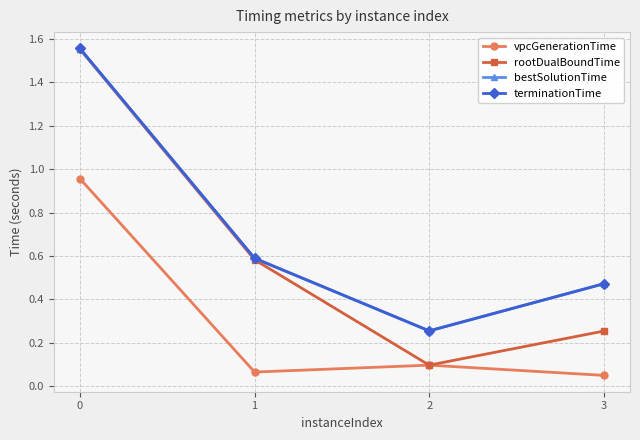

Which series has the largest range (max minus min)?

rootDualBoundTime